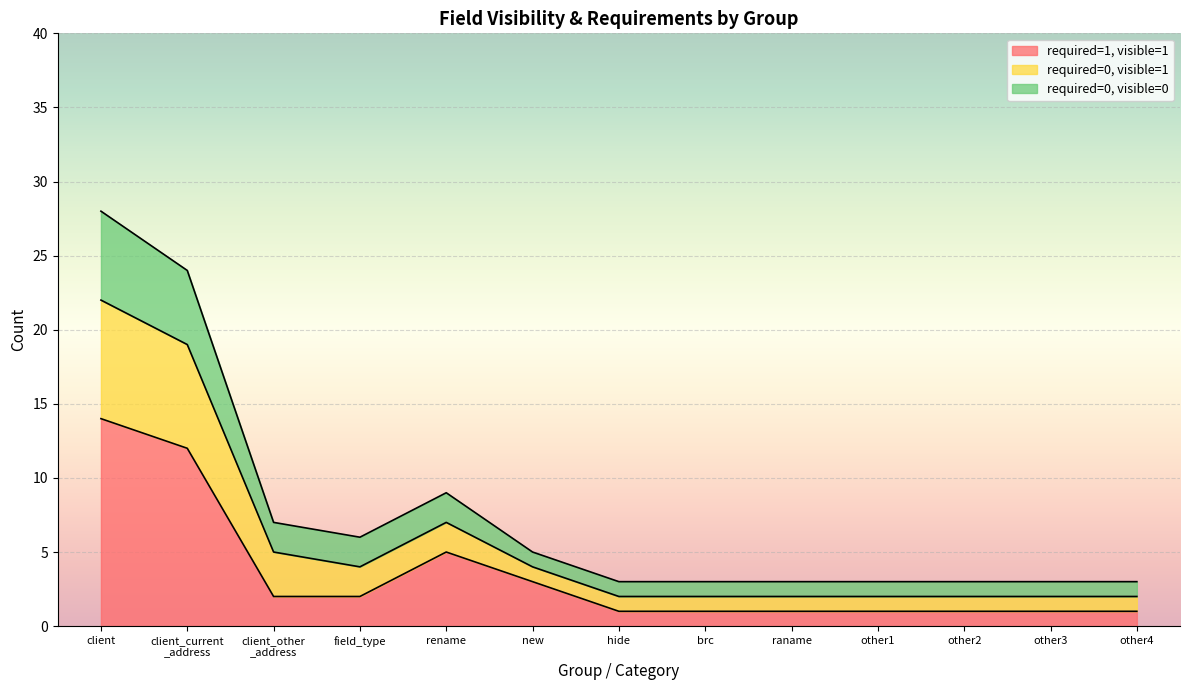

True or false: required=1, visible=1 and required=0, visible=0 intersect in this chart.

False